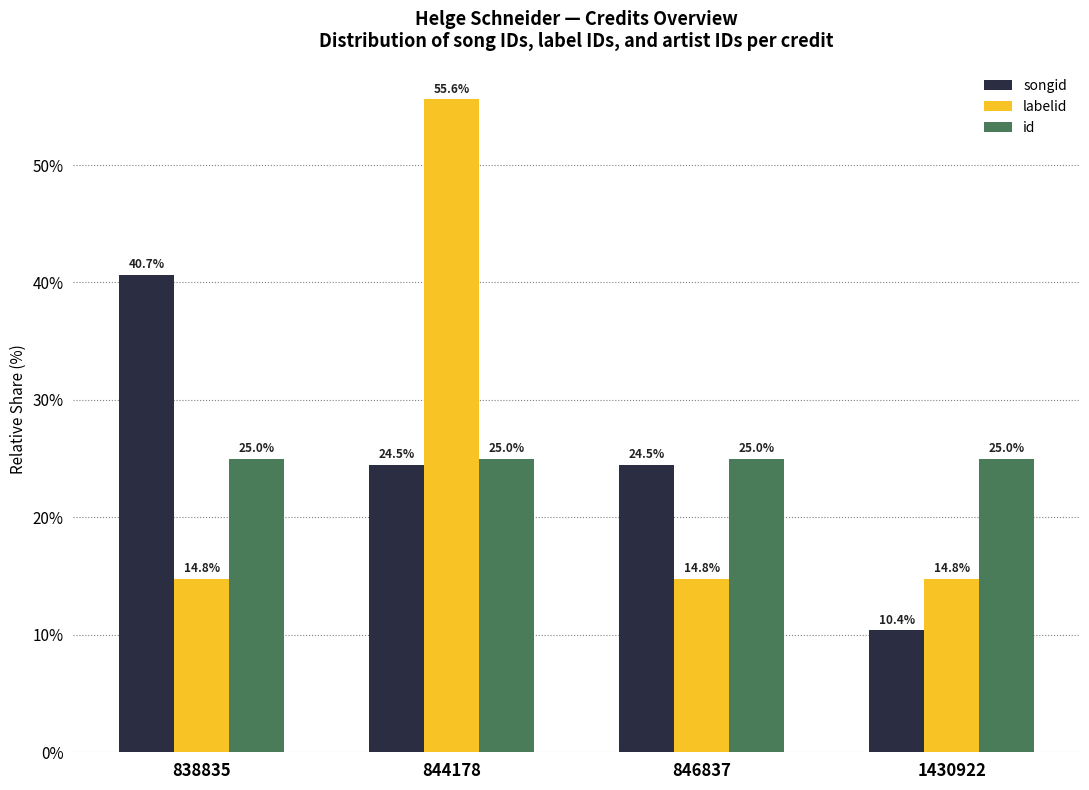

The labelid series shows 28.8 at 844178. True or false?

False